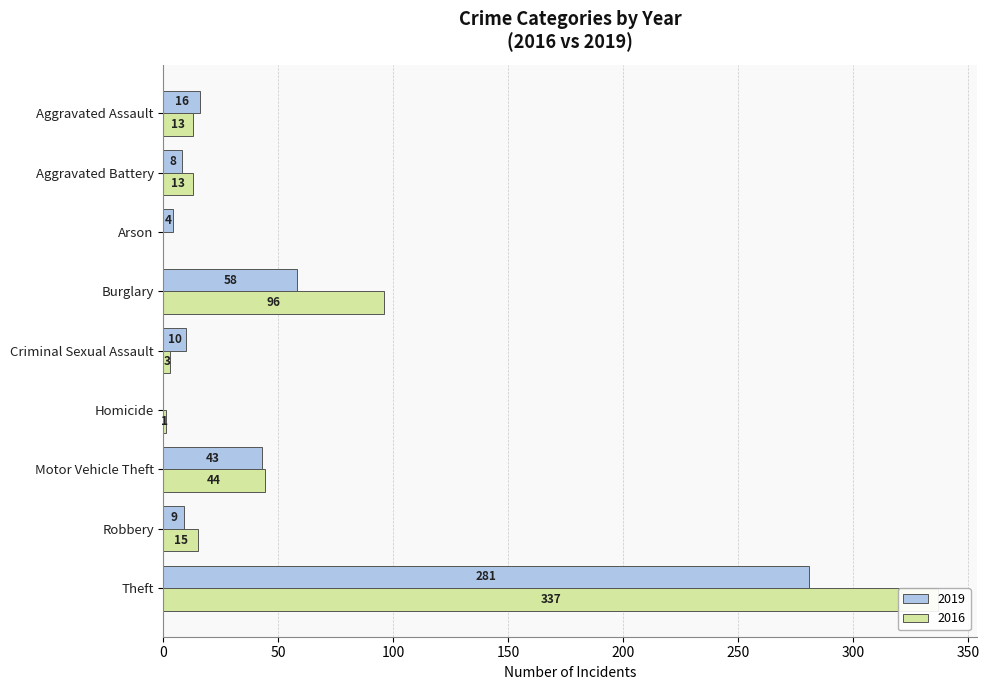

Is the value of 2016 at Arson greater than the value of 2019 at Burglary?

No